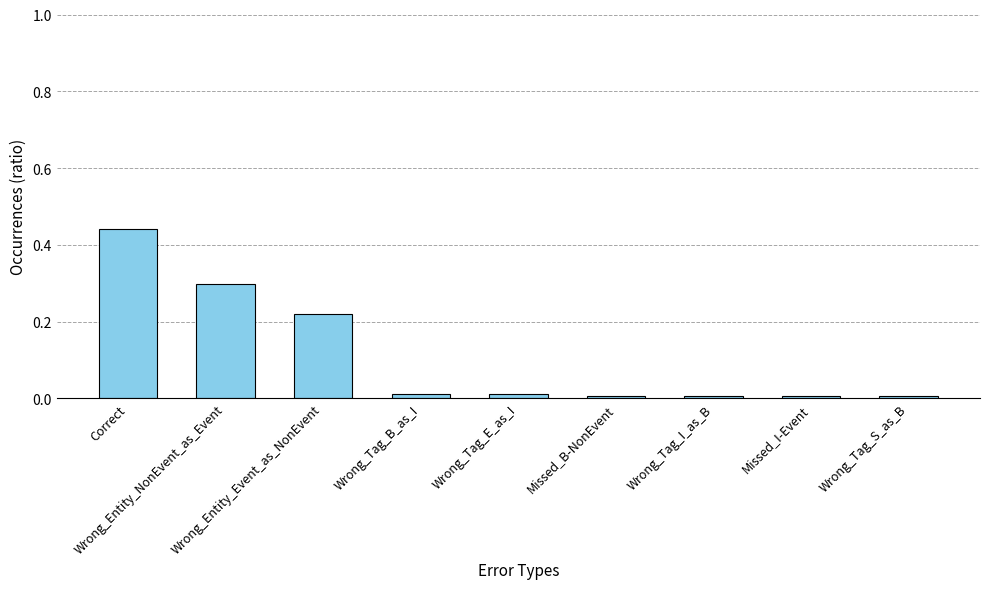

How many data points does each series have?

9